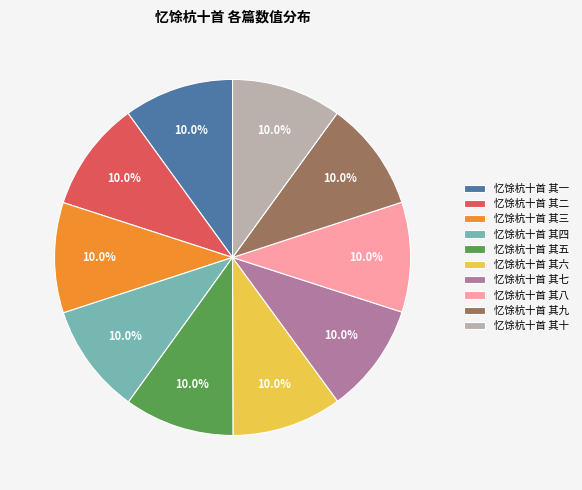

Approximately how many times larger is the value at 忆馀杭十首 其七 compared to 忆馀杭十首 其九?

1.0